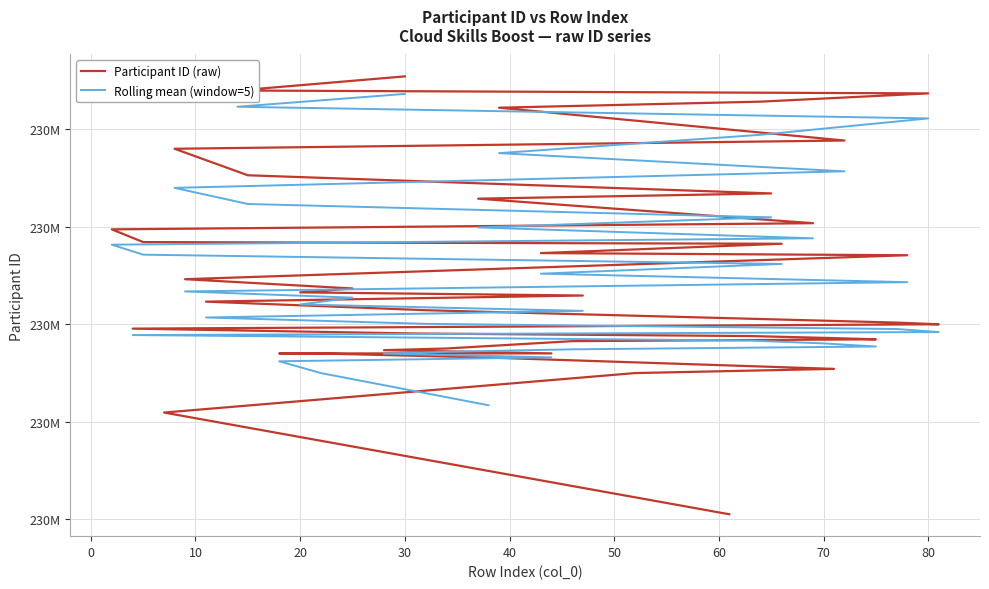

Count the number of values greater than 230045874.

19